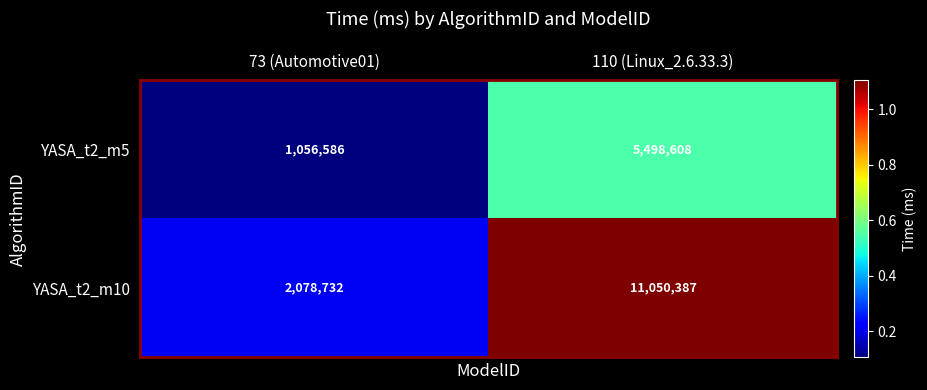

At which label is YASA_t2_m10 closest to 6564559?

73 (Automotive01)